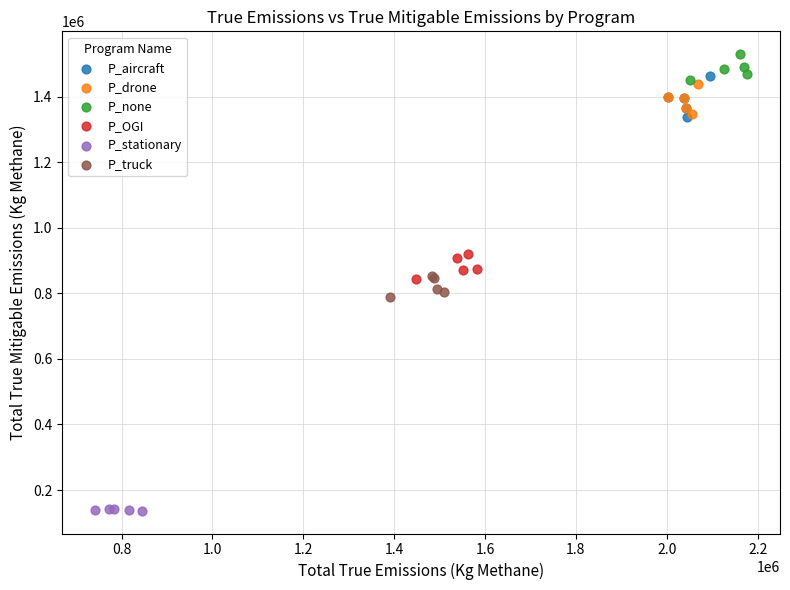

Which series reaches the minimum Y coordinate?

P_stationary